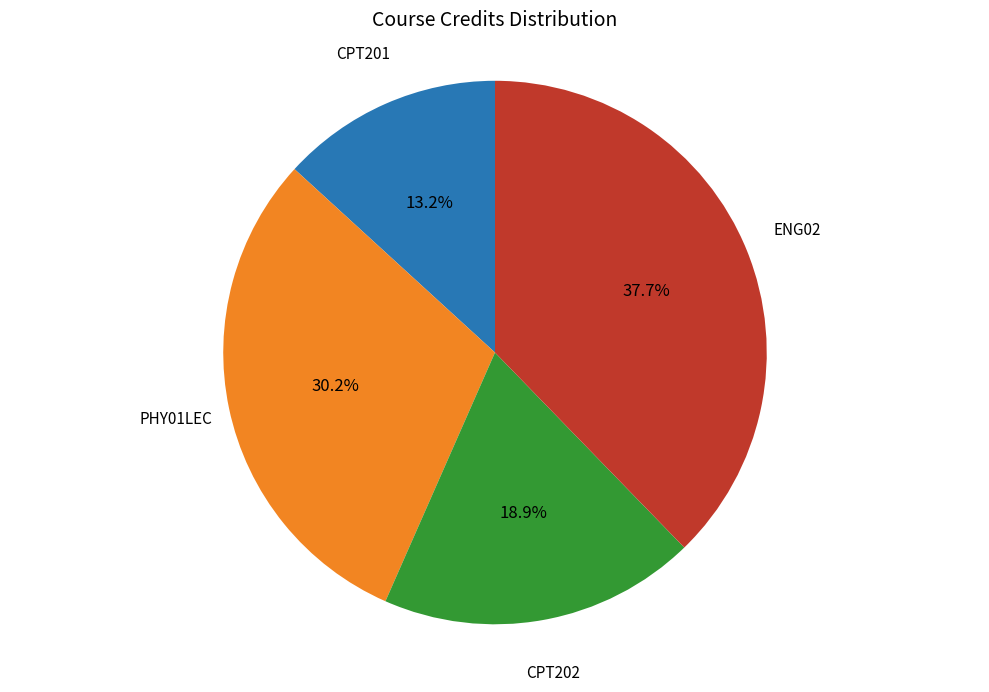

Which category has the biggest portion of the pie?

ENG02